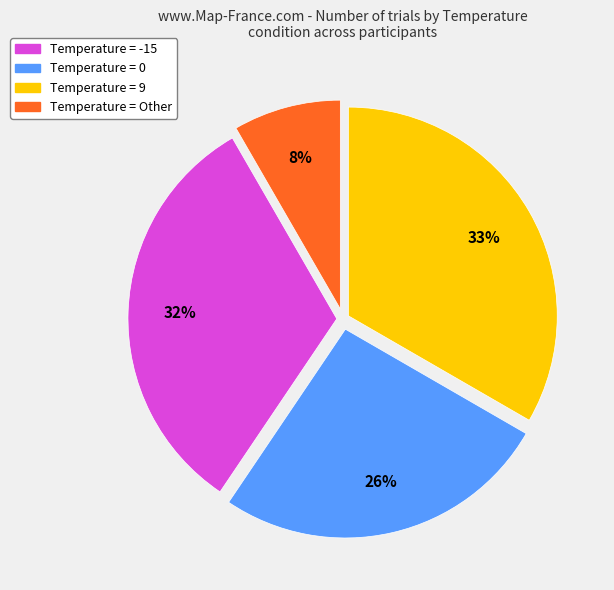

Is there a majority slice in this chart?

No